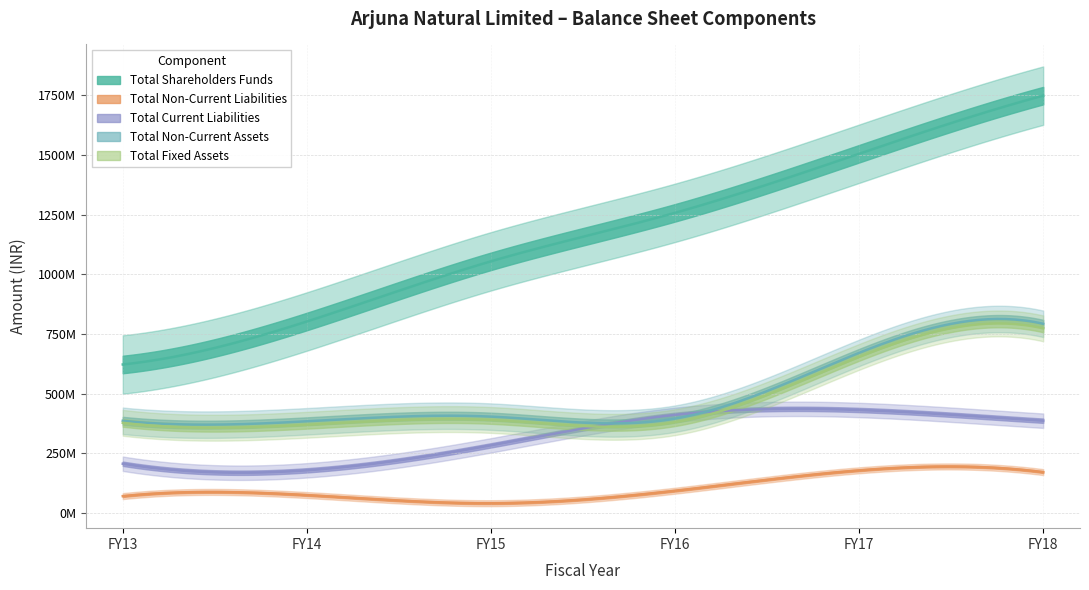

How many series are shown in this chart?

5